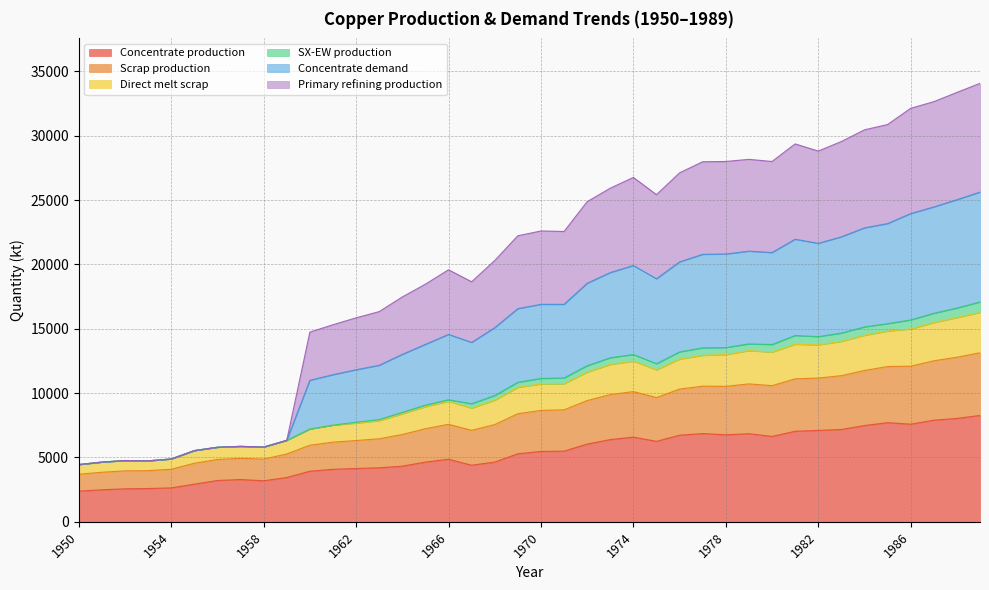

Where is Concentrate production nearest to the value 5327?

1969